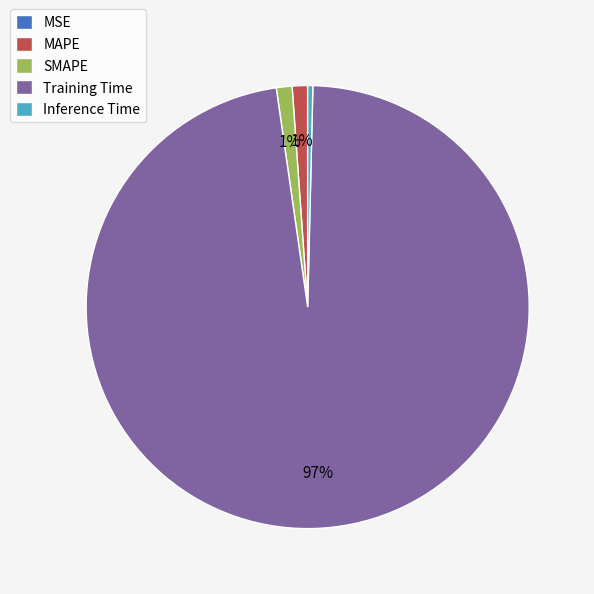

To the nearest percent, what percentage of the pie is SMAPE?

1%